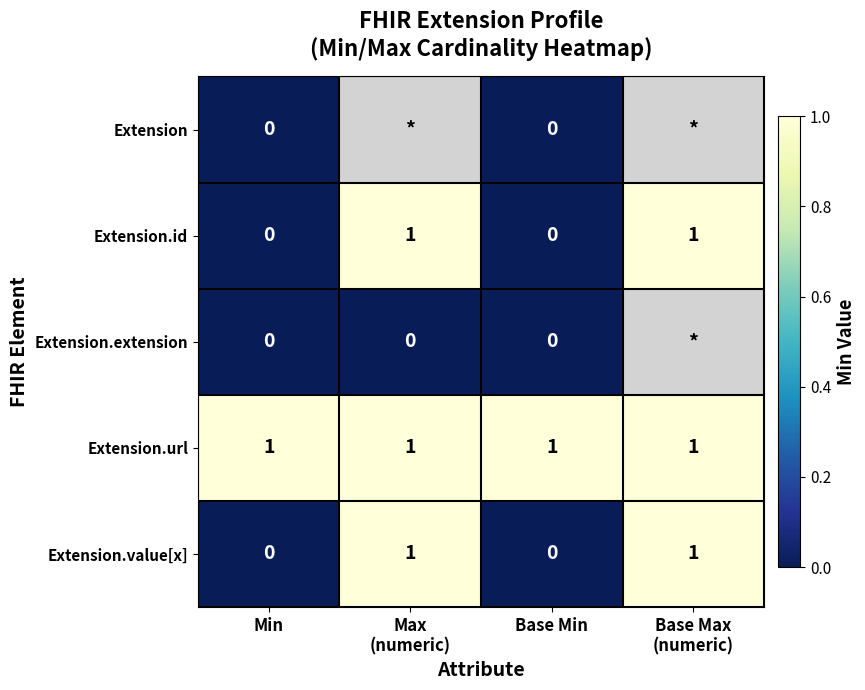

The Extension.url series shows 1 at Min. True or false?

True